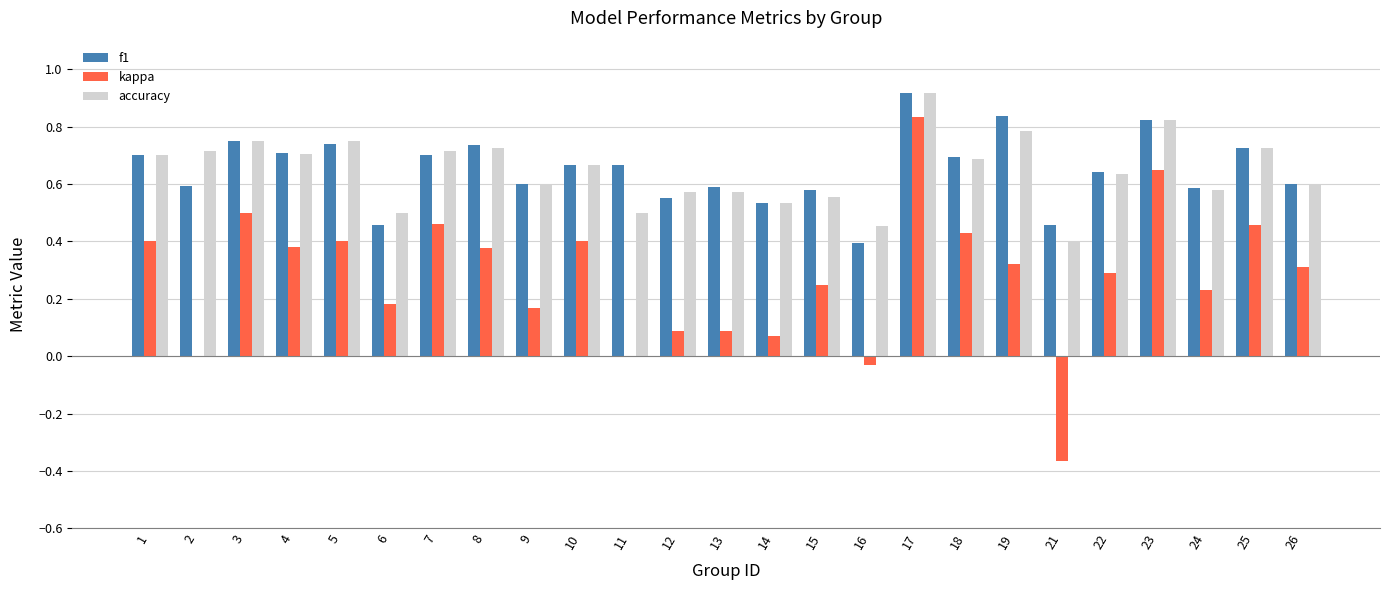

Which category has the highest value in the f1 series?

17